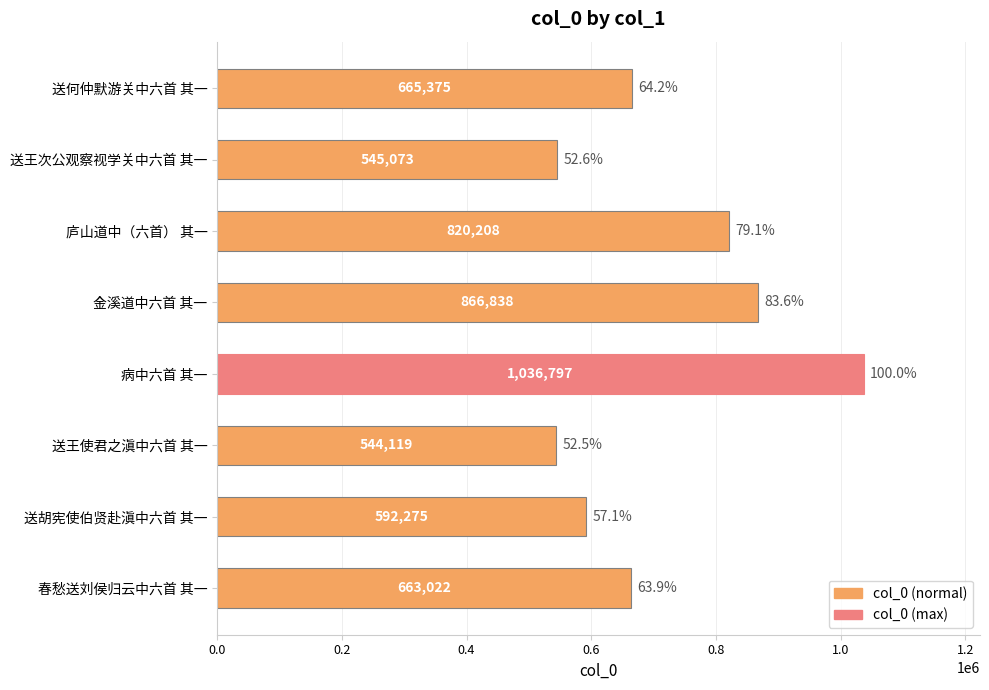

Are the bars horizontal?

Yes